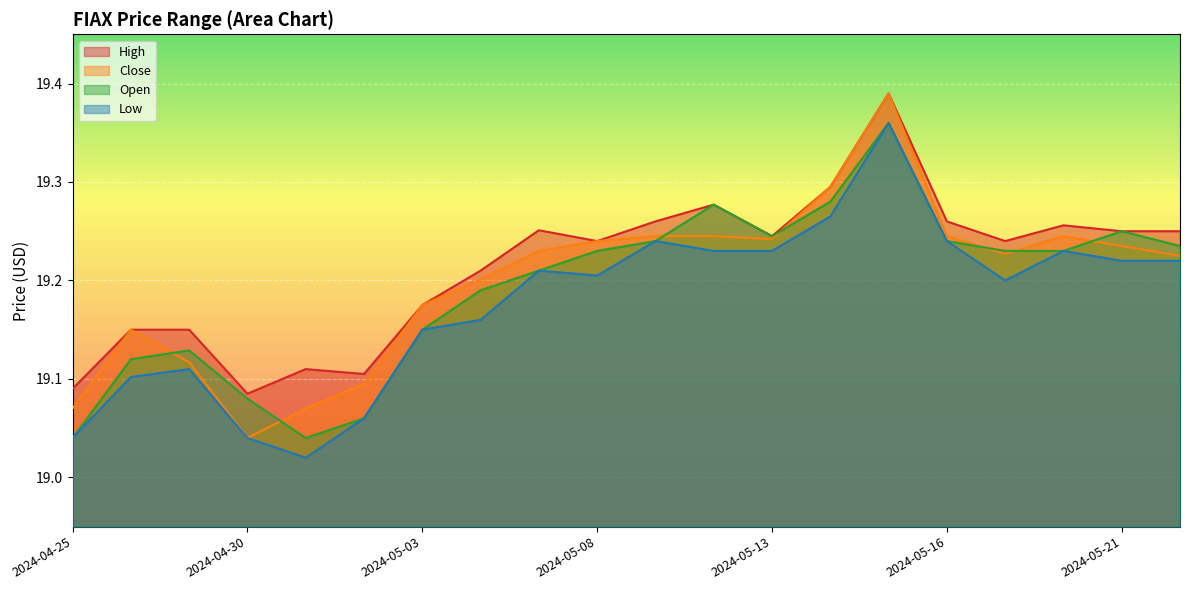

What is the greatest value displayed?

19.4